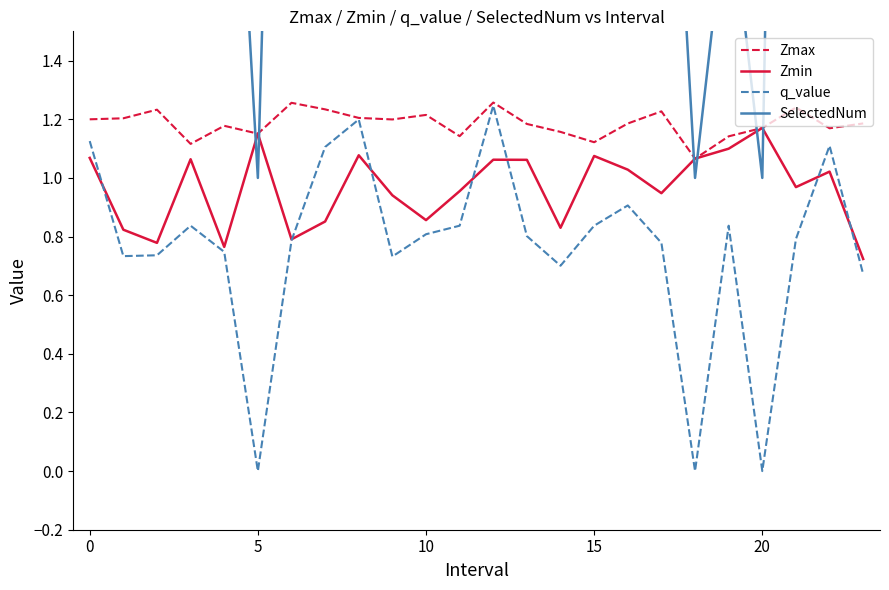

Reading right to left, list all the values displayed in this chart.

Zmax: 1.2	1.2	1.2	1.2	1.1	1.1	1.2	1.2	1.1	1.2	1.2	1.3	1.1	1.2	1.2	1.2	1.2	1.3	1.2	1.2	1.1	1.2	1.2	1.2
Zmin: 0.7	1.0	1.0	1.2	1.1	1.1	0.9	1.0	1.1	0.8	1.1	1.1	1.0	0.9	0.9	1.1	0.9	0.8	1.2	0.8	1.1	0.8	0.8	1.1
q_value: 0.7	1.1	0.8	-0.0	0.8	-0.0	0.8	0.9	0.8	0.7	0.8	1.2	0.8	0.8	0.7	1.2	1.1	0.8	-0.0	0.7	0.8	0.7	0.7	1.1
SelectedNum: 4.0	3.0	7.0	1.0	2.0	1.0	3.0	3.0	2.0	4.0	3.0	3.0	2.0	4.0	4.0	4.0	5.0	5.0	1.0	3.0	2.0	3.0	3.0	3.0